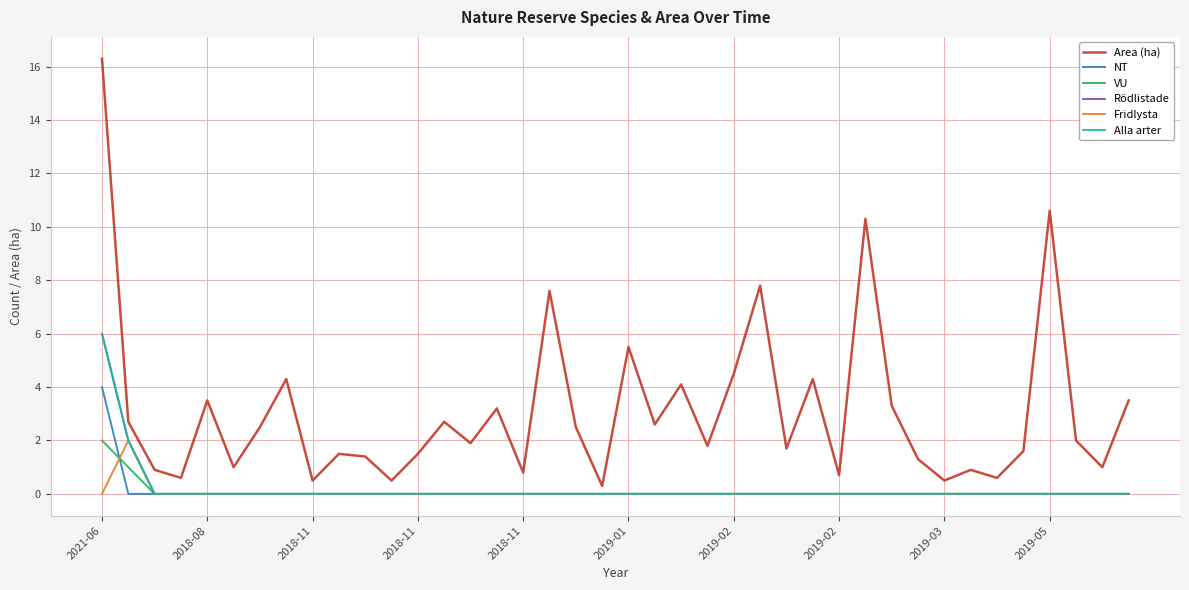

Reading right to left, what are all the values shown in this chart?

Area (ha): 3.5	1.0	2.0	10.6	1.6	0.6	0.9	0.5	1.3	3.3	10.3	0.7	4.3	1.7	7.8	4.5	1.8	4.1	2.6	5.5	0.3	2.5	7.6	0.8	3.2	1.9	2.7	1.5	0.5	1.4	1.5	0.5	4.3	2.5	1.0	3.5	0.6	0.9	2.7	16.3
NT: 0.0	0.0	0.0	0.0	0.0	0.0	0.0	0.0	0.0	0.0	0.0	0.0	0.0	0.0	0.0	0.0	0.0	0.0	0.0	0.0	0.0	0.0	0.0	0.0	0.0	0.0	0.0	0.0	0.0	0.0	0.0	0.0	0.0	0.0	0.0	0.0	0.0	0.0	0.0	4.0
VU: 0.0	0.0	0.0	0.0	0.0	0.0	0.0	0.0	0.0	0.0	0.0	0.0	0.0	0.0	0.0	0.0	0.0	0.0	0.0	0.0	0.0	0.0	0.0	0.0	0.0	0.0	0.0	0.0	0.0	0.0	0.0	0.0	0.0	0.0	0.0	0.0	0.0	0.0	1.0	2.0
Rödlistade: 0.0	0.0	0.0	0.0	0.0	0.0	0.0	0.0	0.0	0.0	0.0	0.0	0.0	0.0	0.0	0.0	0.0	0.0	0.0	0.0	0.0	0.0	0.0	0.0	0.0	0.0	0.0	0.0	0.0	0.0	0.0	0.0	0.0	0.0	0.0	0.0	0.0	0.0	2.0	6.0
Fridlysta: 0.0	0.0	0.0	0.0	0.0	0.0	0.0	0.0	0.0	0.0	0.0	0.0	0.0	0.0	0.0	0.0	0.0	0.0	0.0	0.0	0.0	0.0	0.0	0.0	0.0	0.0	0.0	0.0	0.0	0.0	0.0	0.0	0.0	0.0	0.0	0.0	0.0	0.0	2.0	0.0
Alla arter: 0.0	0.0	0.0	0.0	0.0	0.0	0.0	0.0	0.0	0.0	0.0	0.0	0.0	0.0	0.0	0.0	0.0	0.0	0.0	0.0	0.0	0.0	0.0	0.0	0.0	0.0	0.0	0.0	0.0	0.0	0.0	0.0	0.0	0.0	0.0	0.0	0.0	0.0	2.0	6.0